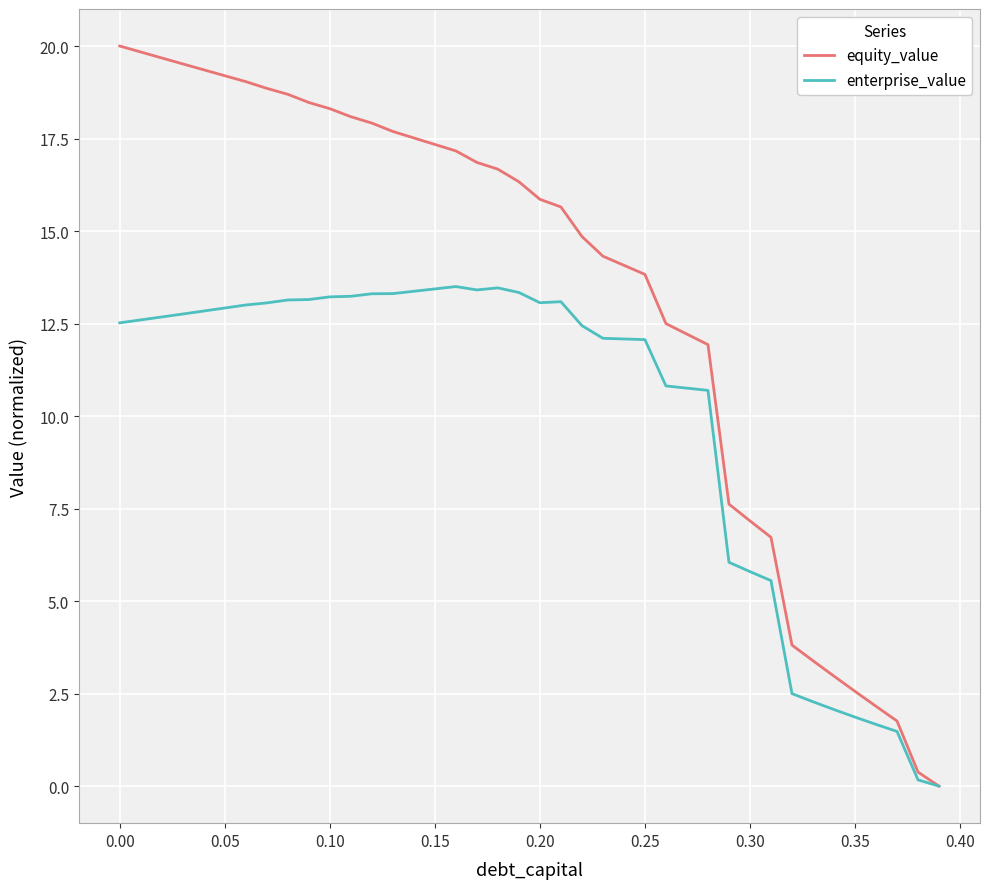

List the series in order of their overall mean, highest first.

equity_value, enterprise_value